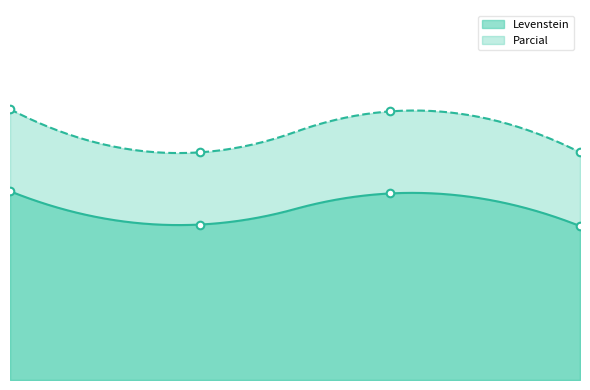

Which series has the largest Y range (max minus min)?

Parcial